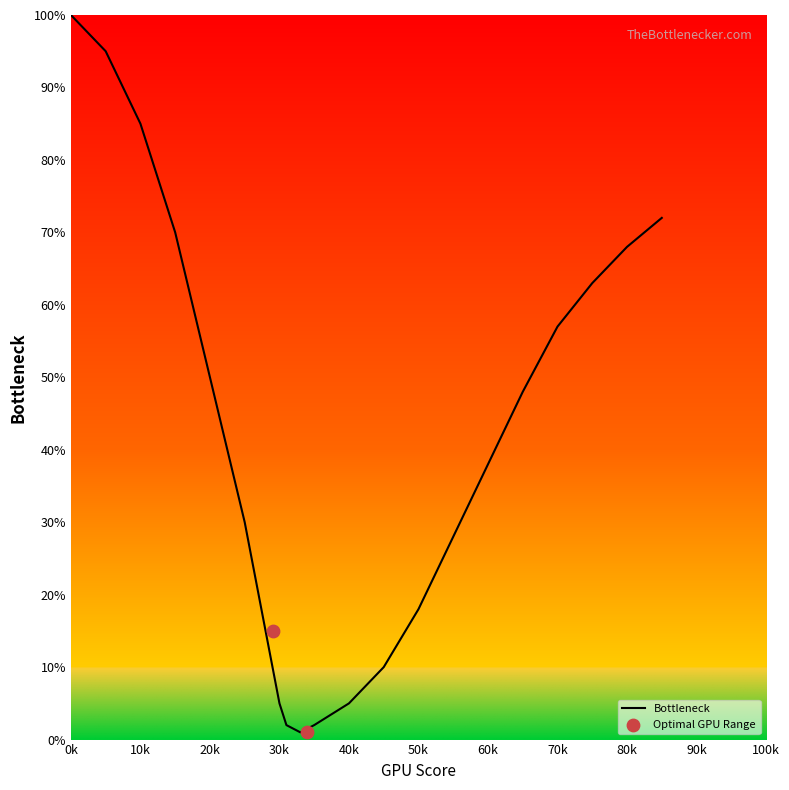

Which category has the highest value in the Bottleneck series?

0k